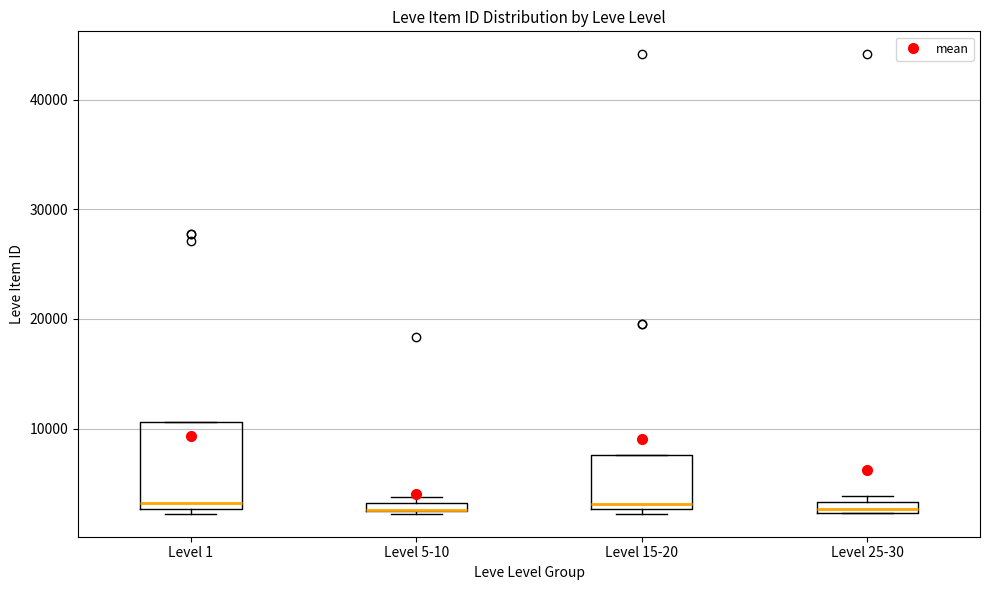

Which box is the tallest, from its lower edge to its upper edge?

Level 1